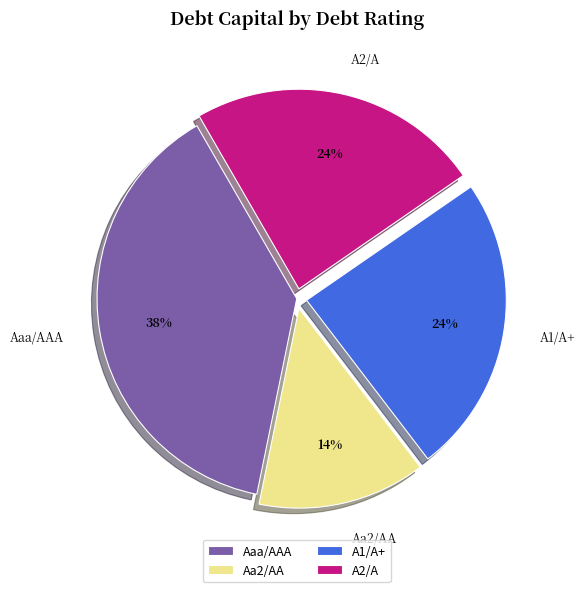

To the nearest percent, what is the average slice percentage?

25%